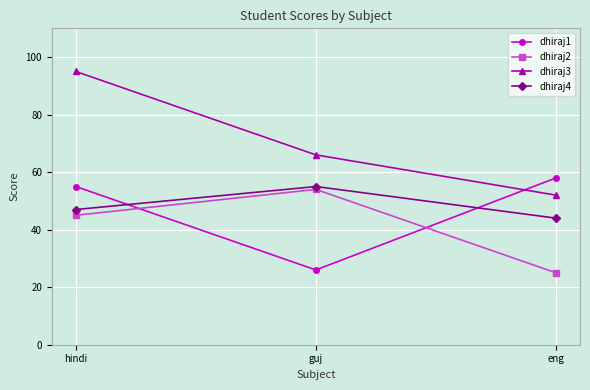

List the labels in order of dhiraj3 value, smallest first.

eng, guj, hindi